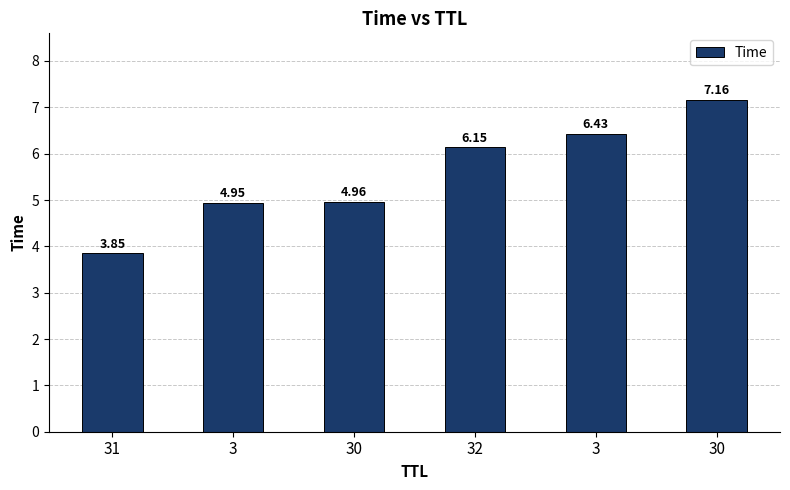

What is the value of the 2nd bar from the left?

4.9